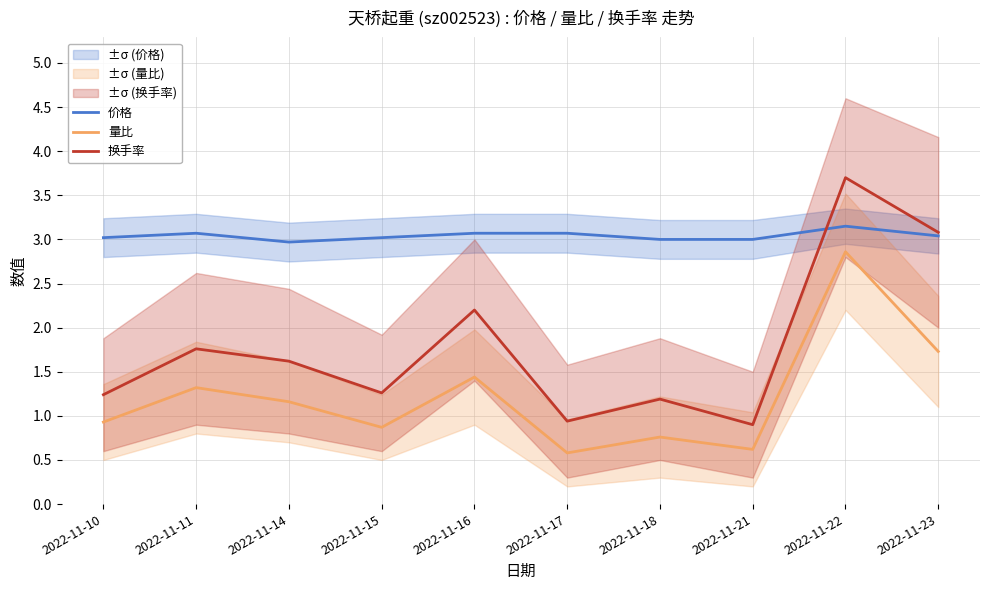

What is the average value of the 量比 series?

1.2